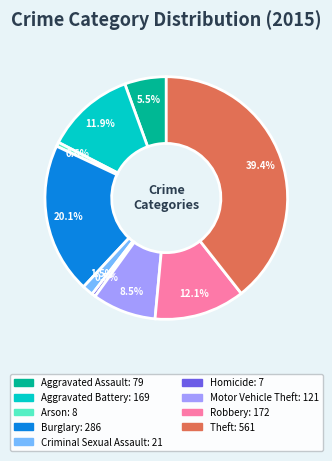

Is there any slice that represents more than half of the pie?

No